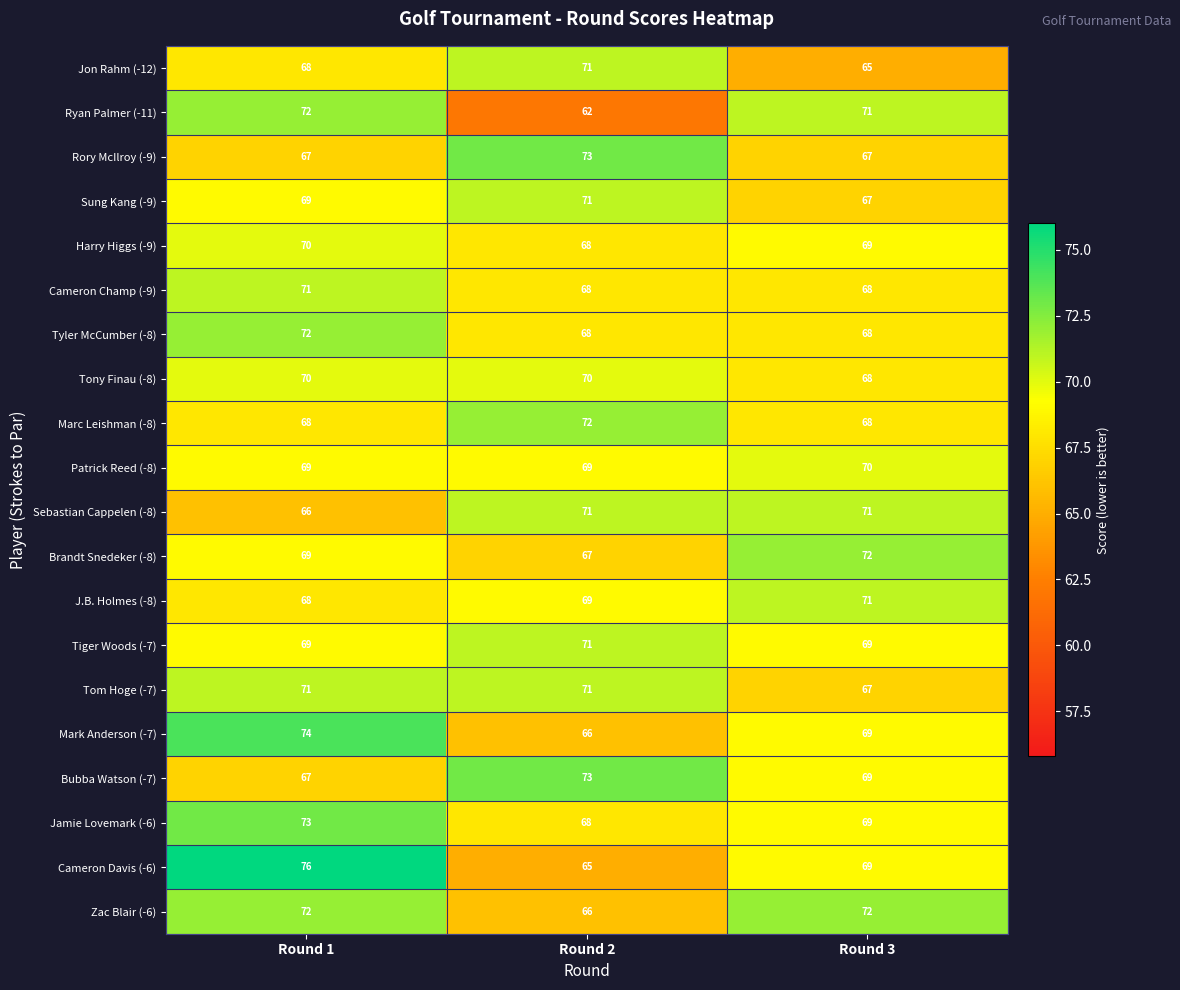

Rank the categories by J.B. Holmes (-8) value from lowest to highest.

Round 1, Round 2, Round 3